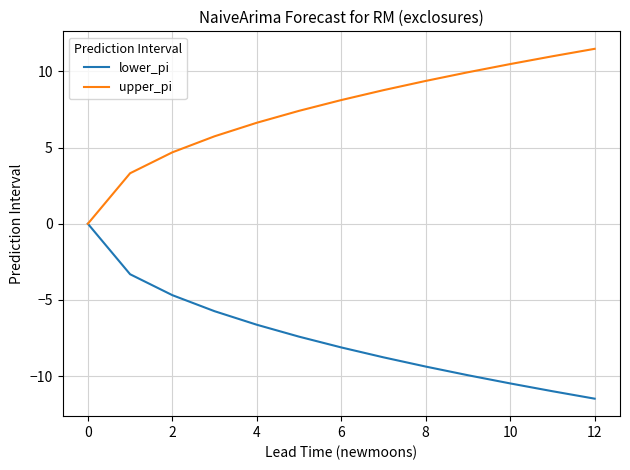

What is the greatest value displayed?

11.5